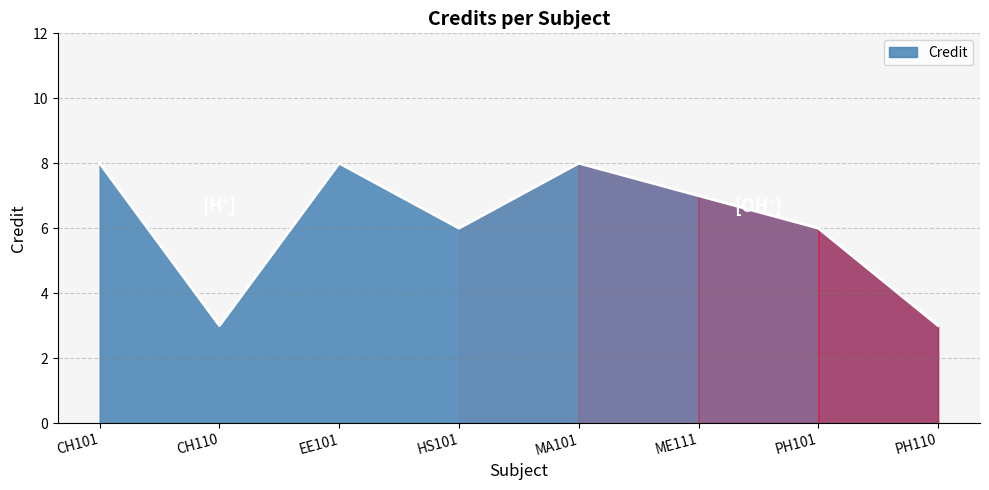

What position from the right is MA101?

4